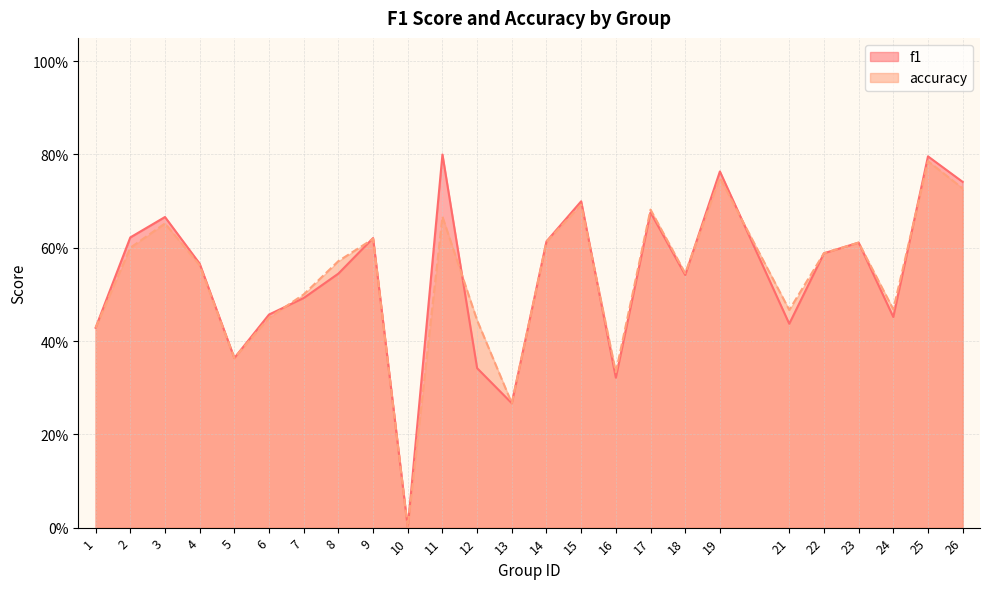

Is it true that f1 equals 0.8 at 23?

False